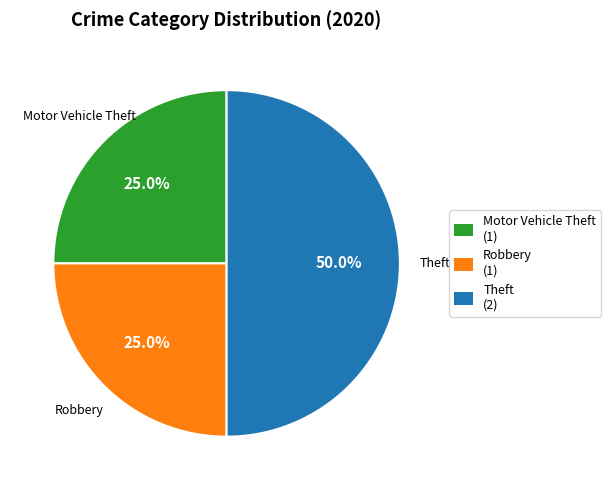

Does Robbery (1) represent more than half of the total?

No